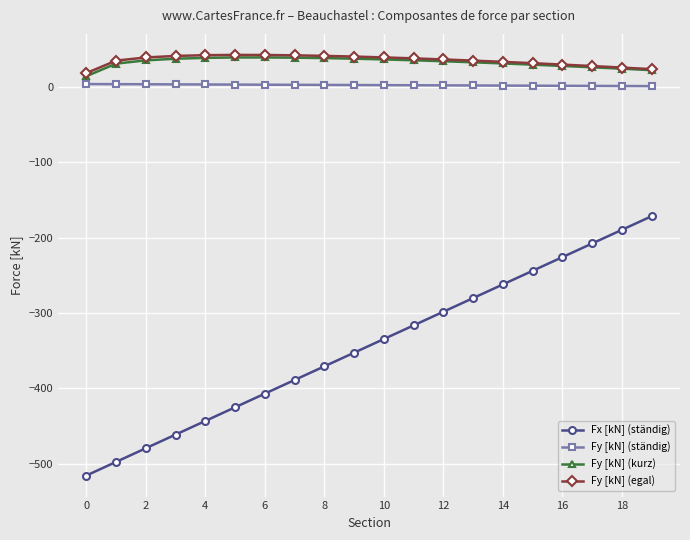

What is the maximum value for Fx [kN] (ständig)?

-171.2